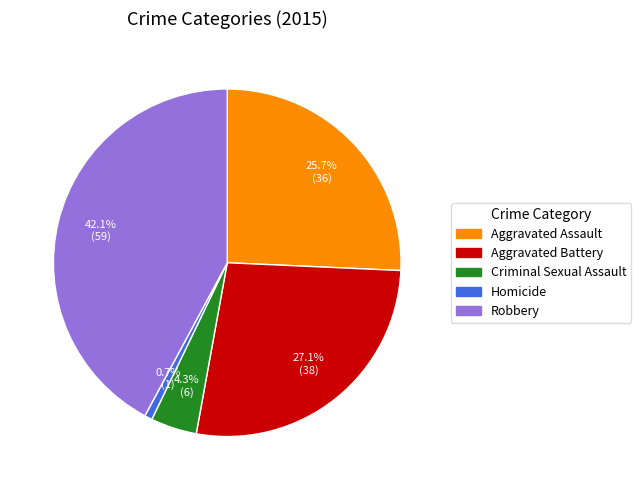

Count the number of slices in the pie.

5